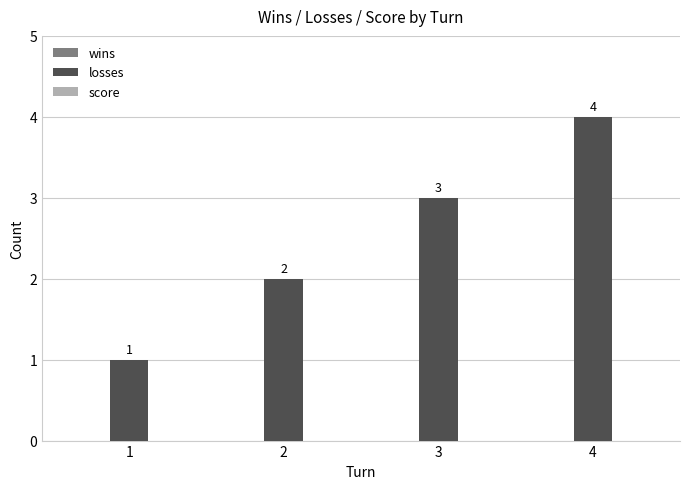

List the labels in order of value, largest first.

4, 3, 2, 1